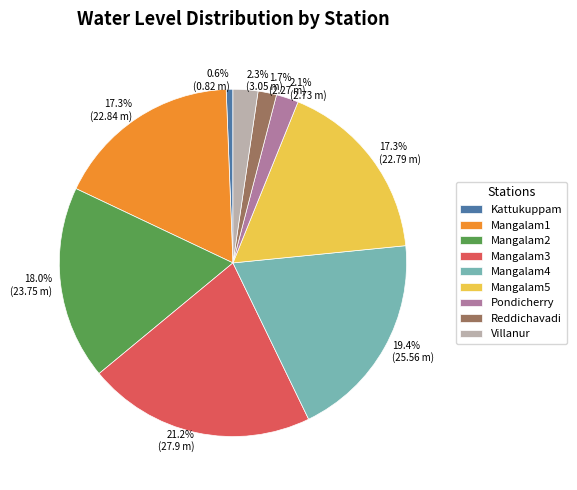

To the nearest percent, what is the average slice percentage?

11%